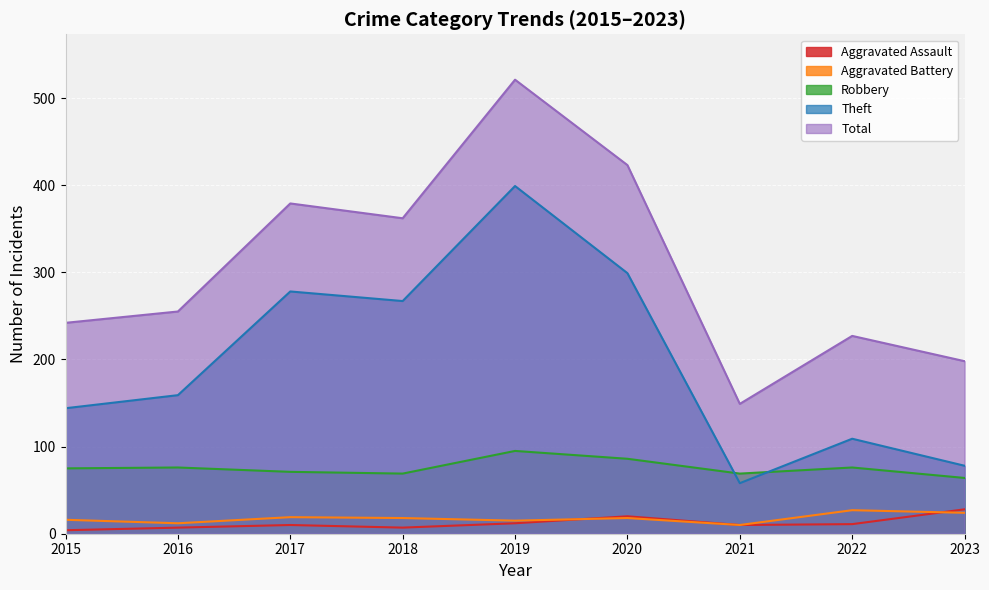

Is it true that Aggravated Battery equals 5 at 2016?

False